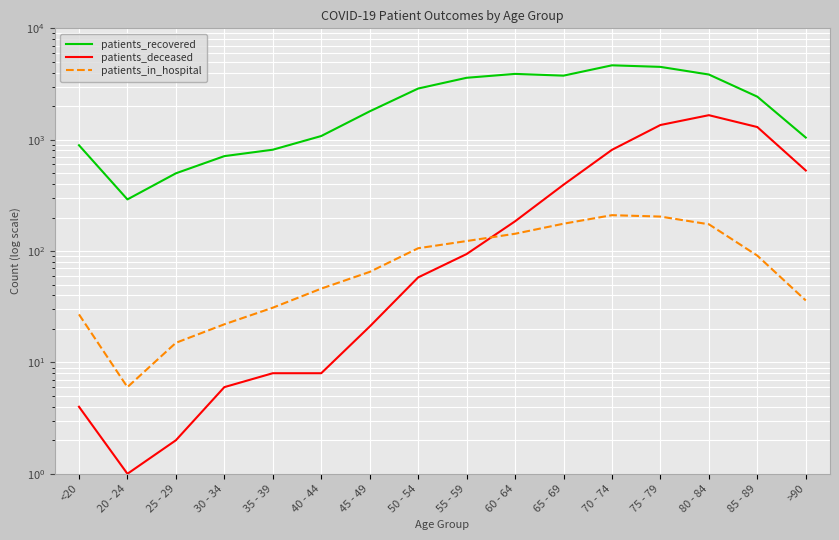

Is this an area chart (filled region under the line)?

No